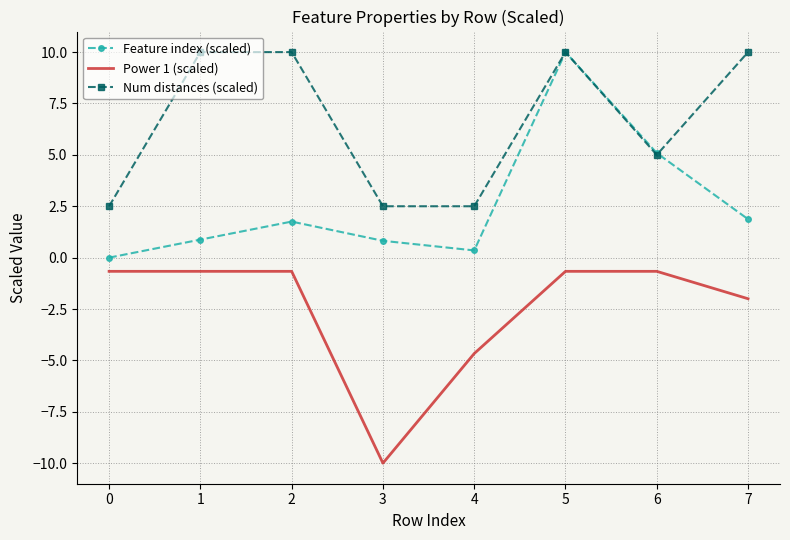

What is the difference between the maximum and minimum values in the Feature index (scaled) series?

10.0